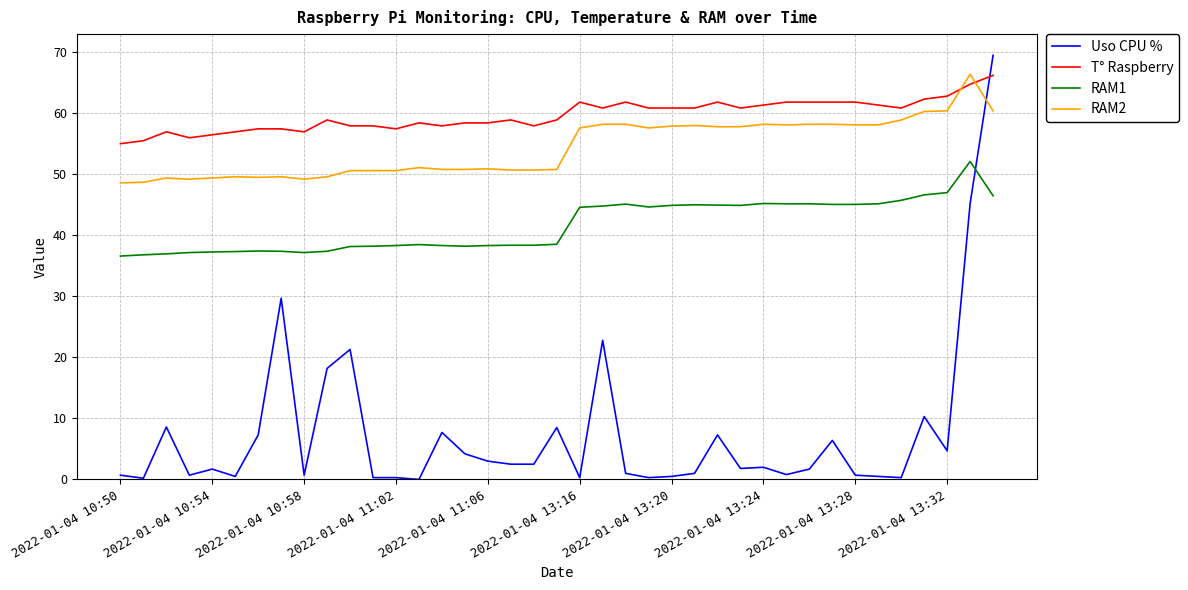

Which series ends up on top after the final intersection of Uso CPU % and T° Raspberry?

Uso CPU %